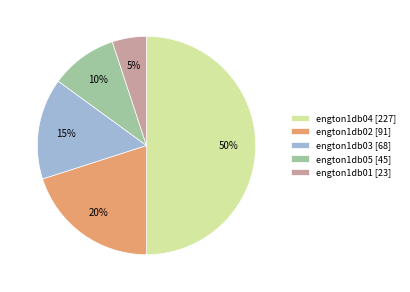

Does engton1db01 account for over 50% of the chart?

No